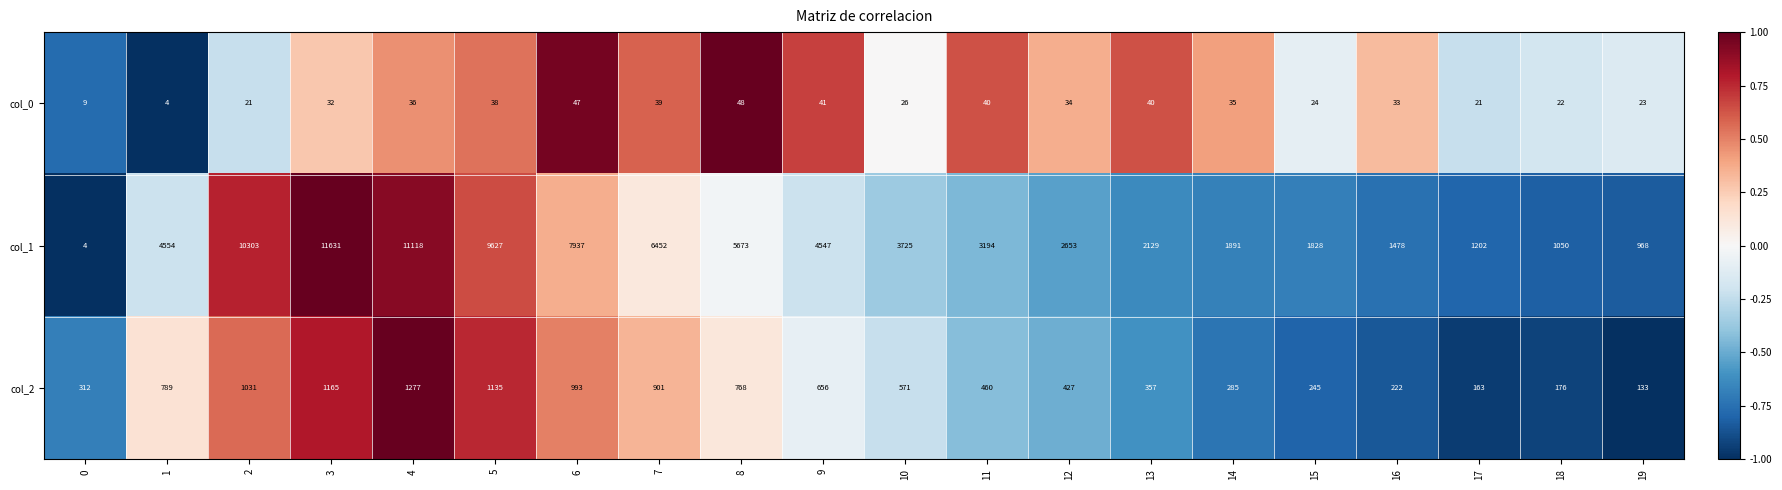

What value does the col_2 series have at 8, to the nearest 50?

750